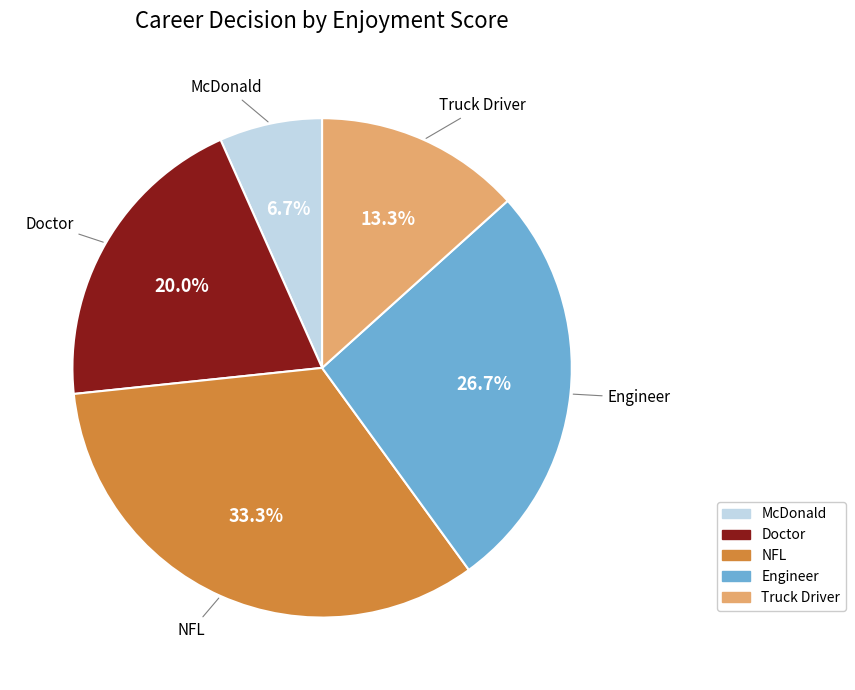

Does Engineer represent more than half of the total?

No